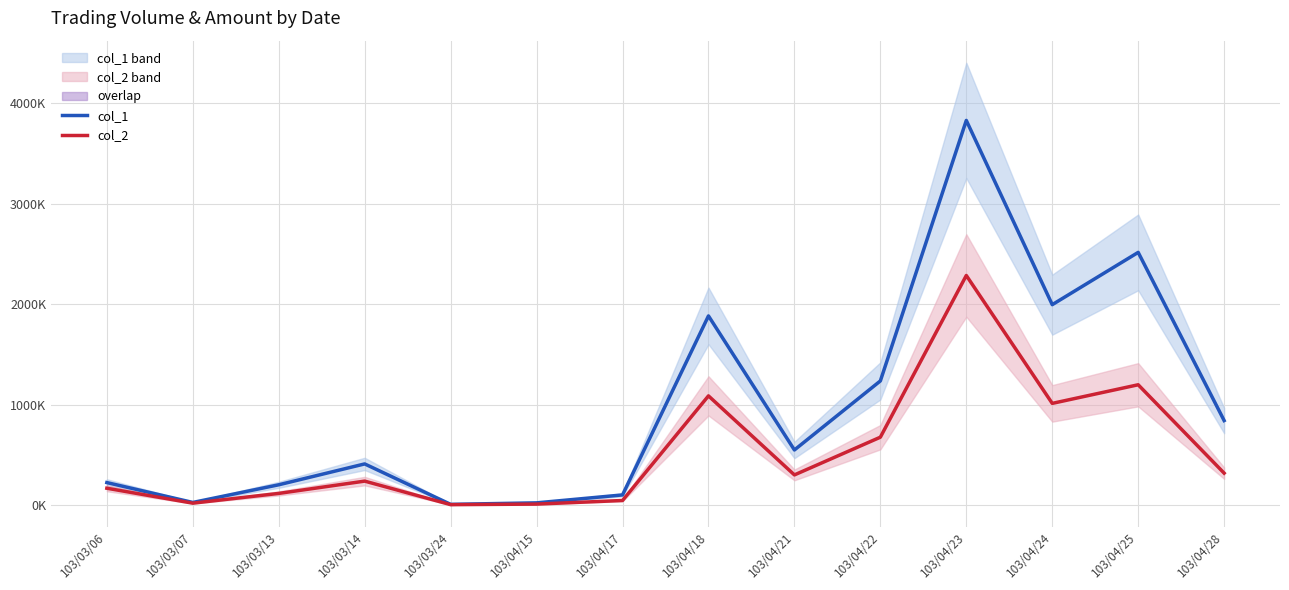

Where does the col_2 series first go above 298400?

103/04/18